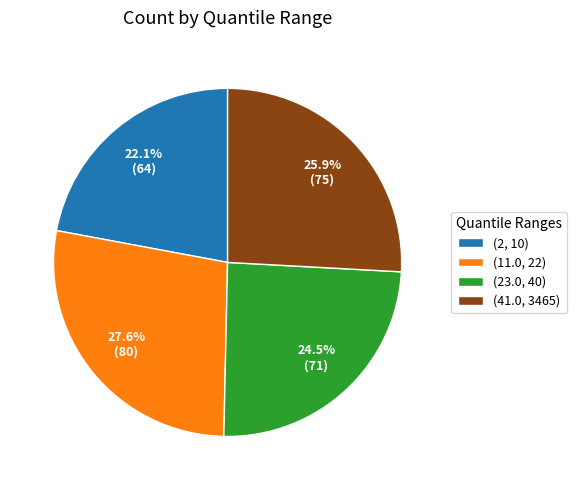

Rank the categories by value from lowest to highest.

(2, 10), (23.0, 40), (41.0, 3465), (11.0, 22)